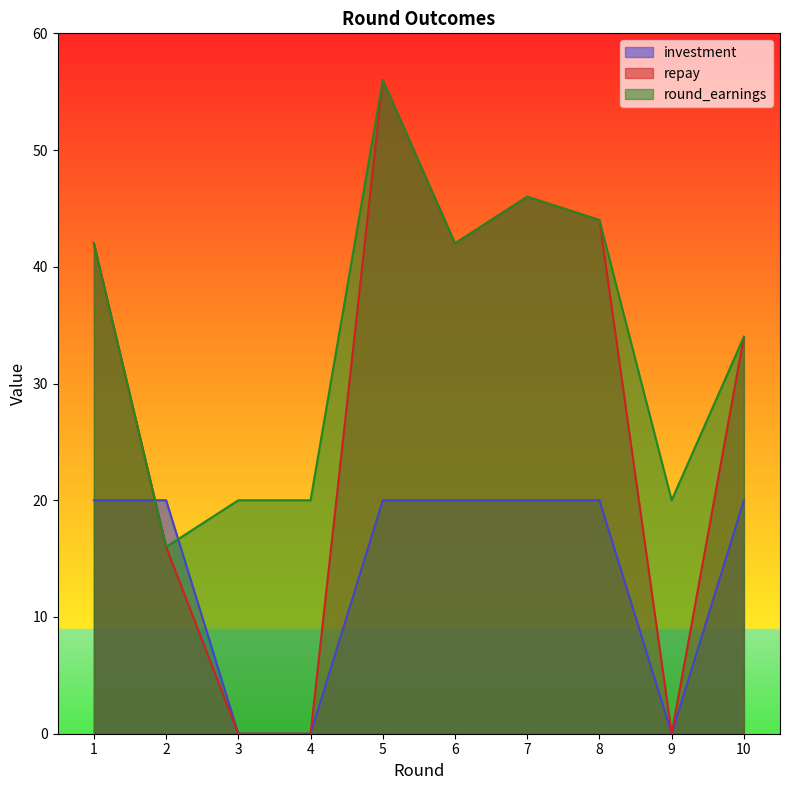

At how many categories does at least one series exceed 30?

6